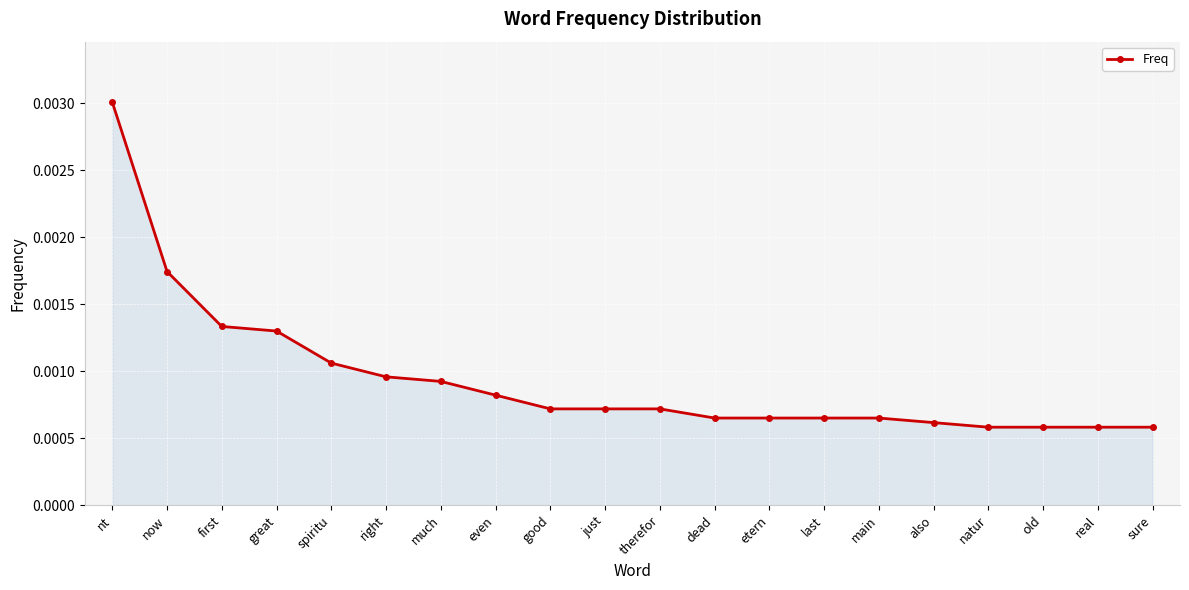

Which category has the highest value across all series?

nt